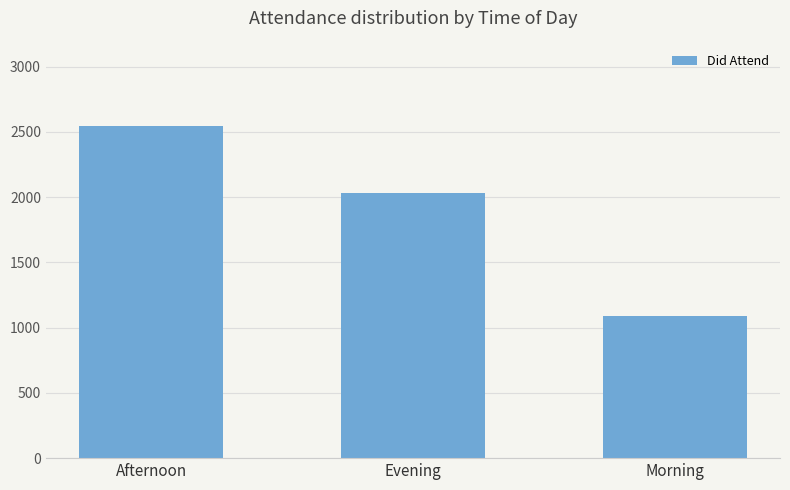

At which category does the chart reach its minimum across all series?

Morning